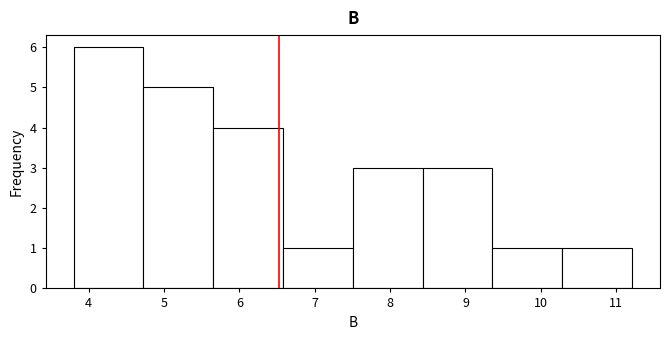

Reading left to right, transcribe this chart: for each bar, give the range it covers on the x-axis and its height. Neither the bar edges nor the heights are printed on the chart, so give them approximately, as read against the axes.

3.8 to 4.7: 6
4.7 to 5.7: 5
5.7 to 6.6: 4
6.6 to 7.5: 1
7.5 to 8.4: 3
8.4 to 9.4: 3
9.4 to 10.3: 1
10.3 to 11.2: 1